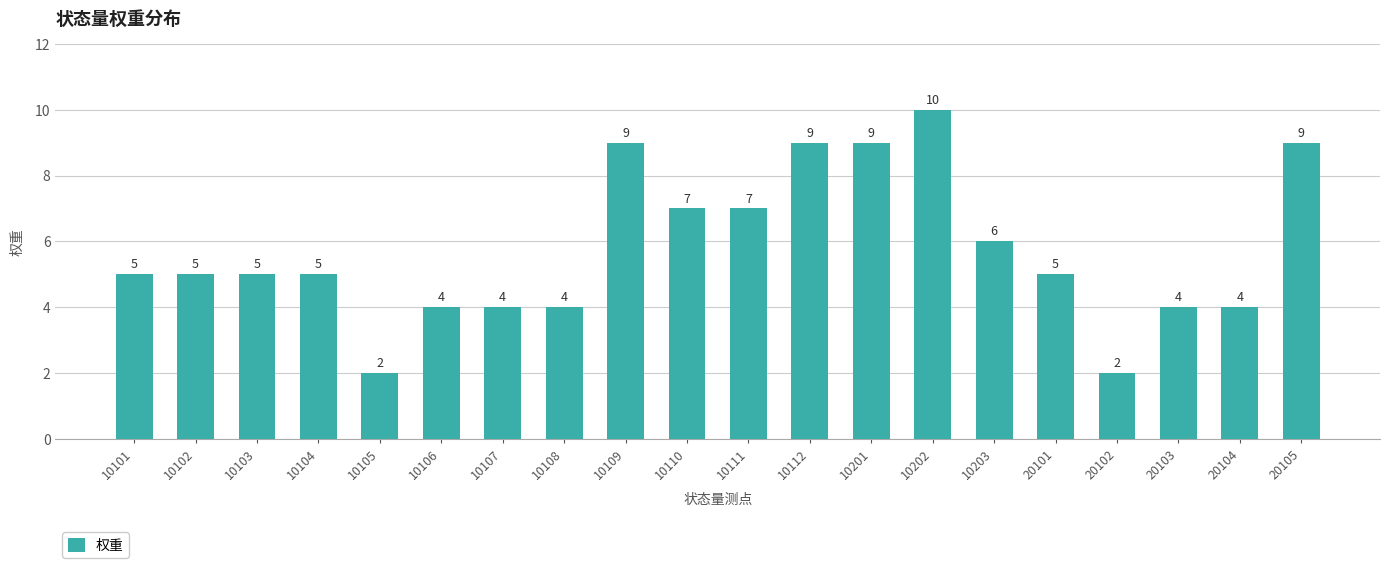

What is the maximum value shown in the chart?

10